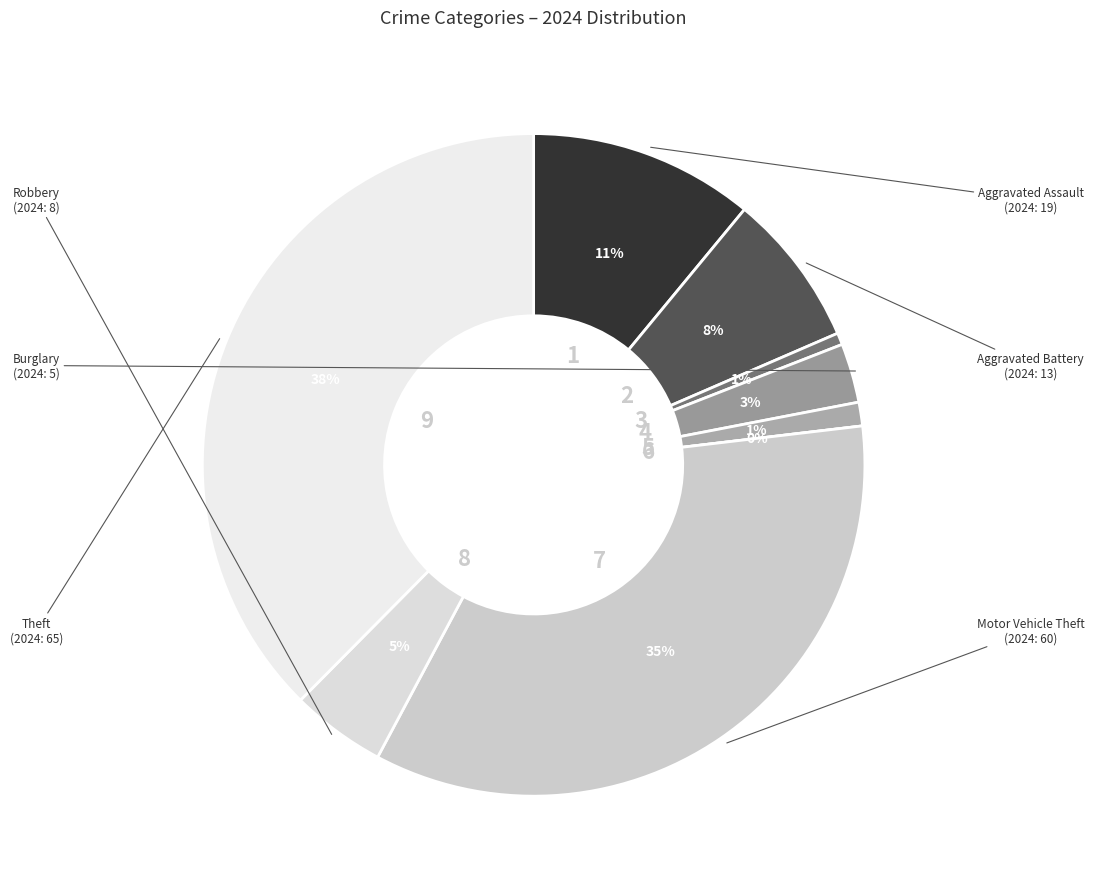

Which category has the biggest portion of the pie?

Theft